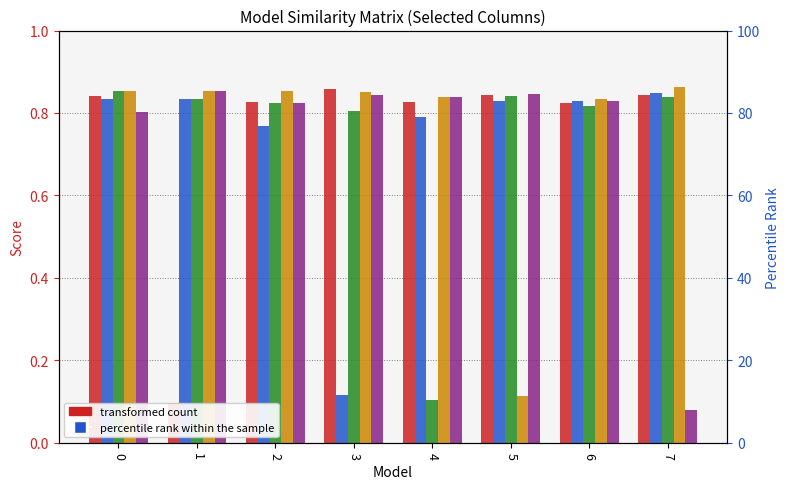

What is the difference between the highest and lowest values at 1?

0.8